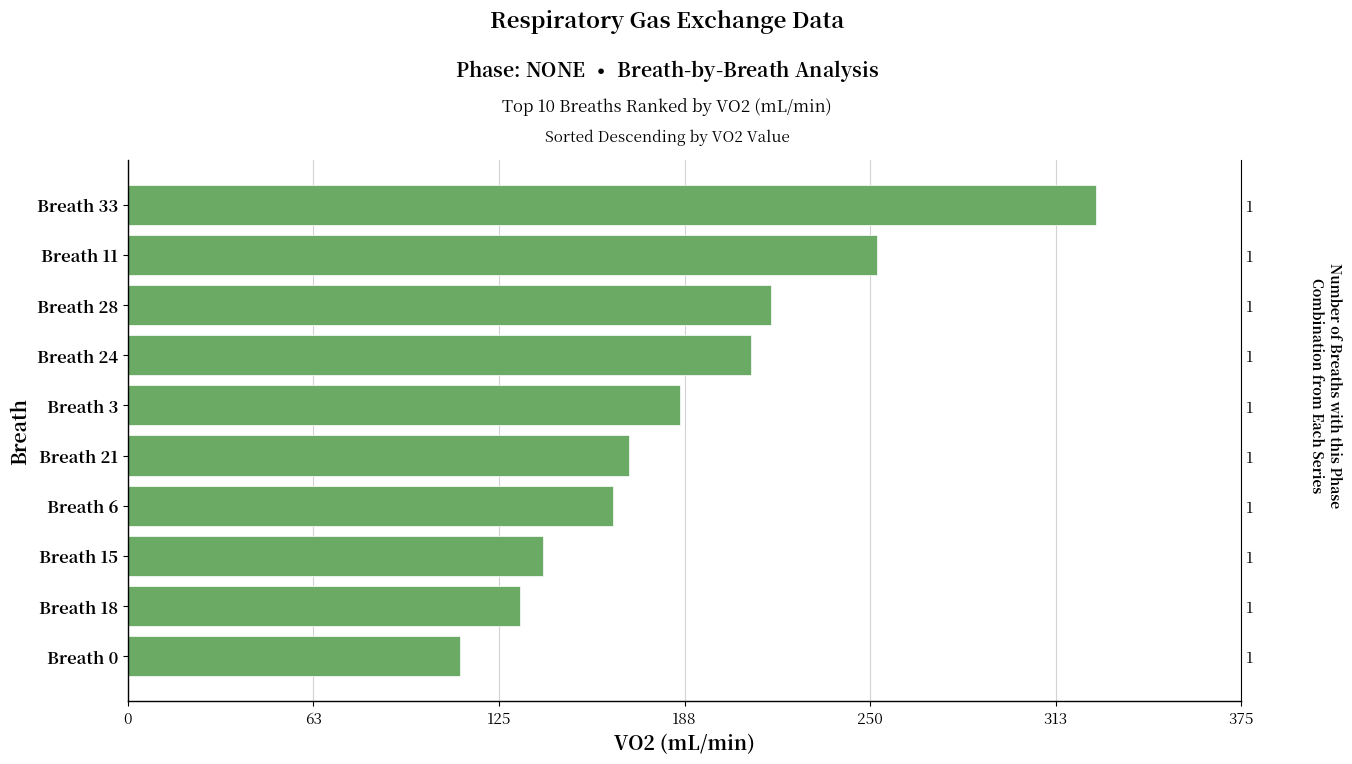

What is the approximate value at Breath 28?

216.6